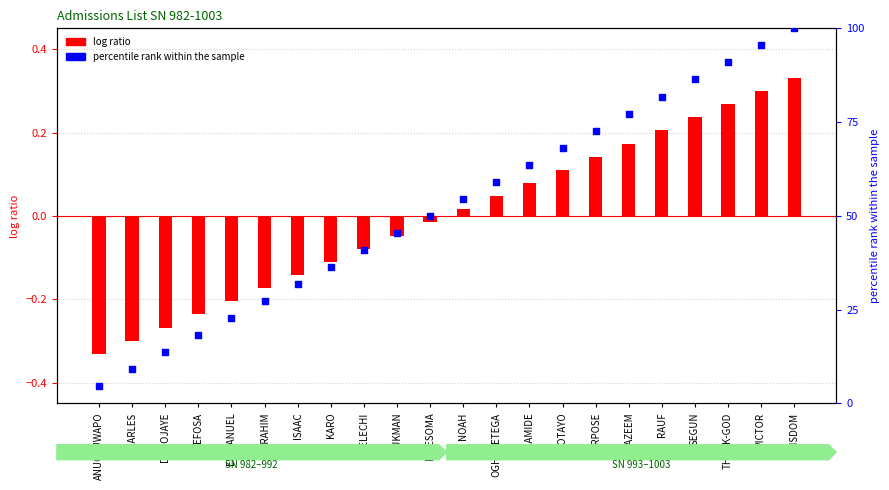

What are all the series names shown in the legend?

log ratio, percentile rank within the sample